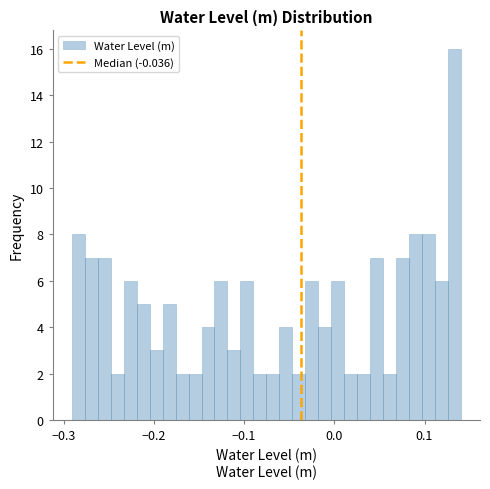

Around what value on the x-axis is the tallest bar? Give the approximate position of its centre, as read against the axis.

0.13